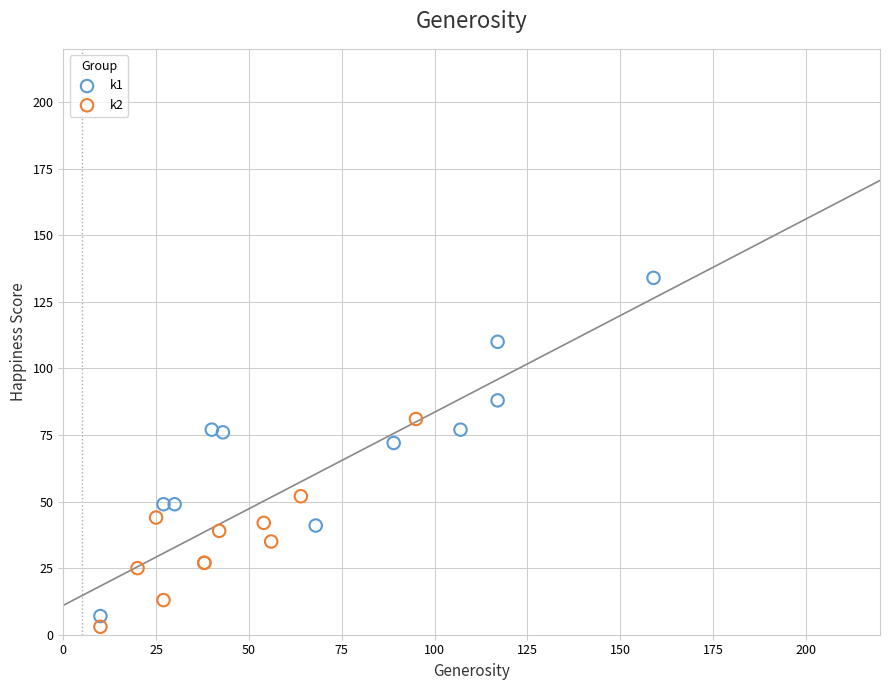

Which series reaches the maximum Y coordinate?

k1